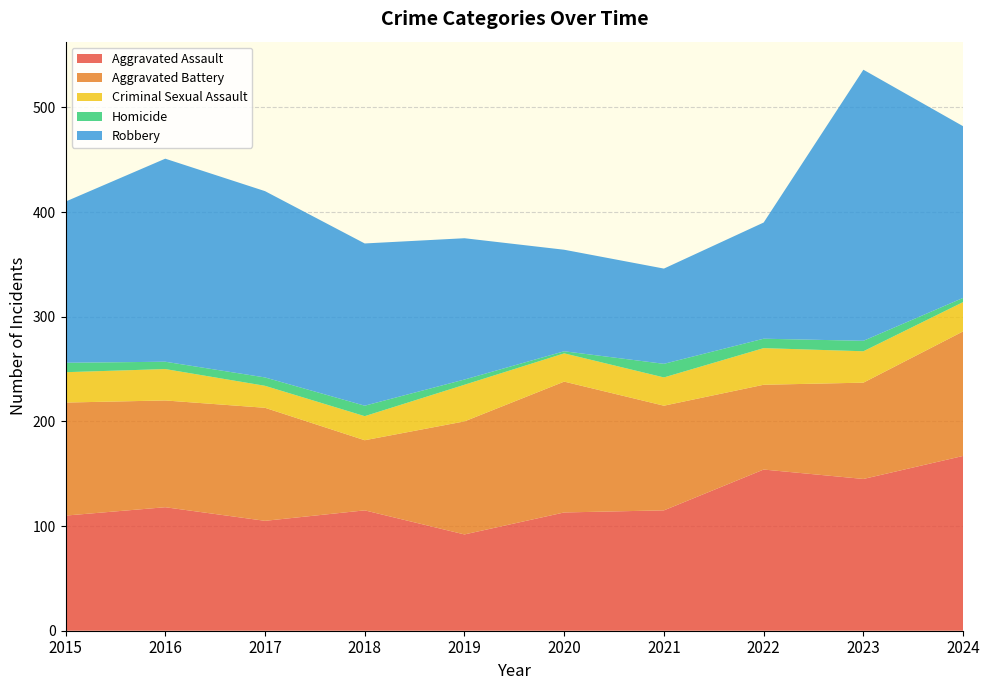

Reading left to right, extract all data points from this chart.

Aggravated Assault: 2015=110	2016=118	2017=105	2018=115	2019=92	2020=113	2021=115	2022=154	2023=145	2024=167
Aggravated Battery: 2015=108	2016=102	2017=108	2018=67	2019=108	2020=125	2021=100	2022=81	2023=92	2024=119
Criminal Sexual Assault: 2015=29	2016=30	2017=21	2018=23	2019=35	2020=27	2021=27	2022=35	2023=30	2024=28
Homicide: 2015=9	2016=7	2017=8	2018=10	2019=5	2020=2	2021=13	2022=9	2023=10	2024=4
Robbery: 2015=154	2016=194	2017=178	2018=155	2019=135	2020=97	2021=91	2022=111	2023=259	2024=164